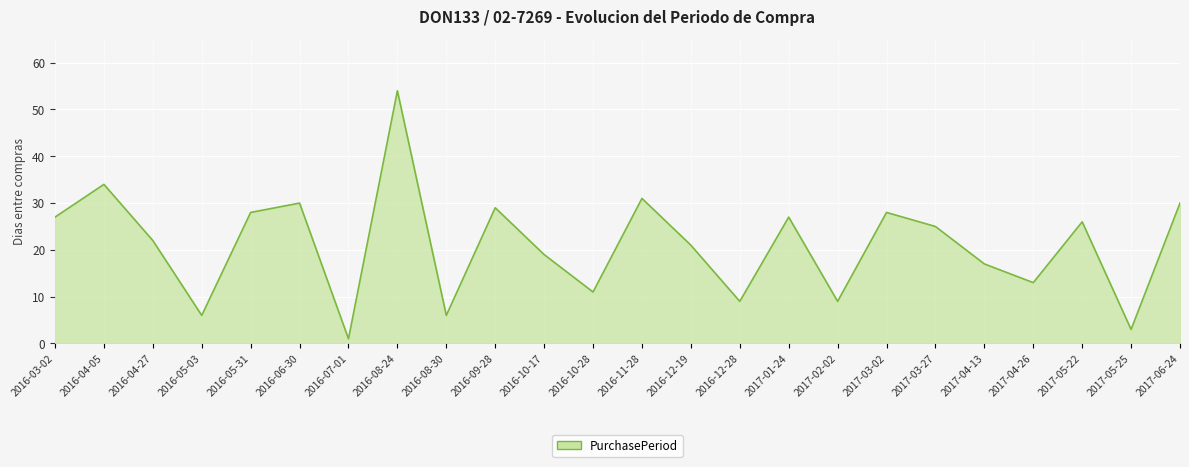

At which category does the chart reach its minimum across all series?

2016-07-01